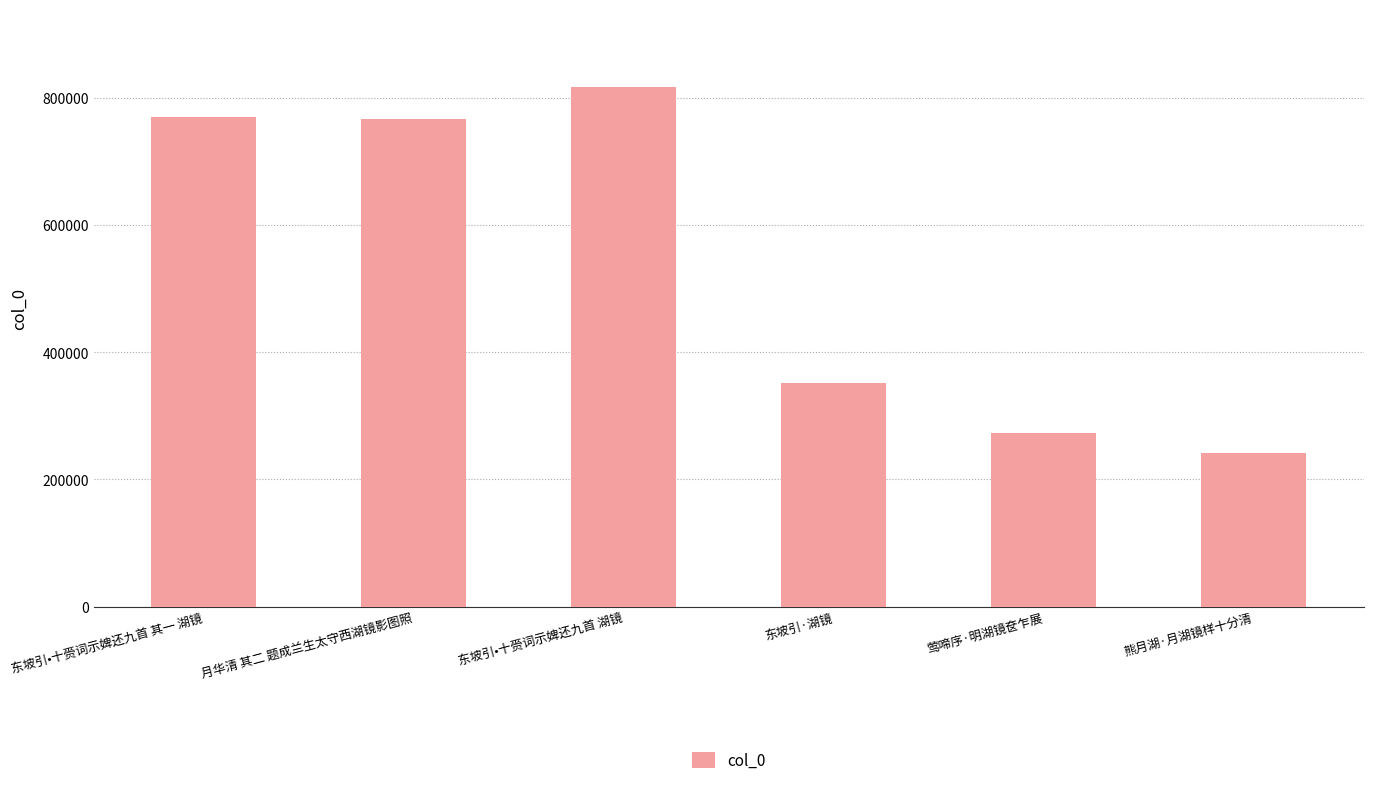

Where is the data nearest to the value 528934?

东坡引·湖镜